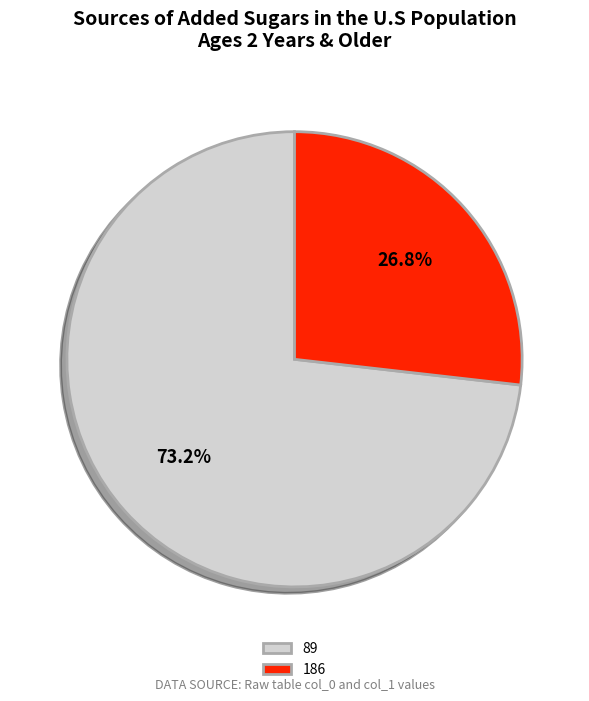

Rank the categories by value from lowest to highest.

186, 89